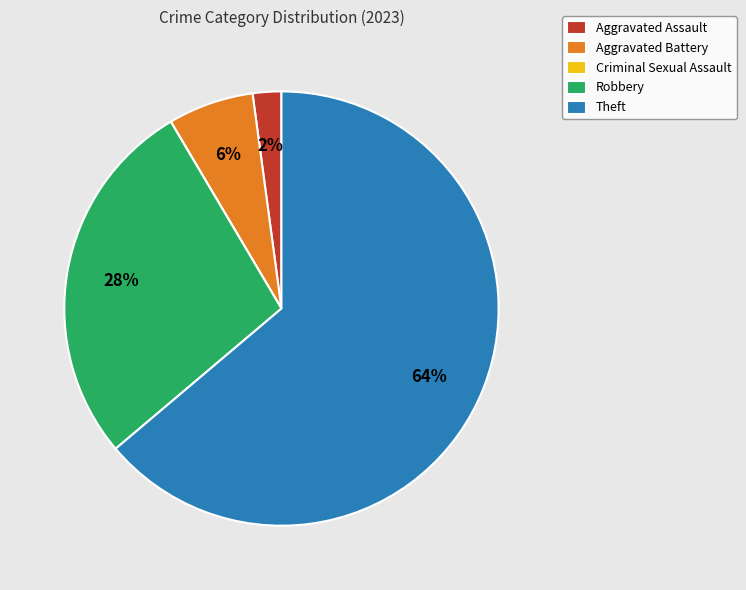

What is the ratio of the value at Theft to the value at Robbery?

2.3